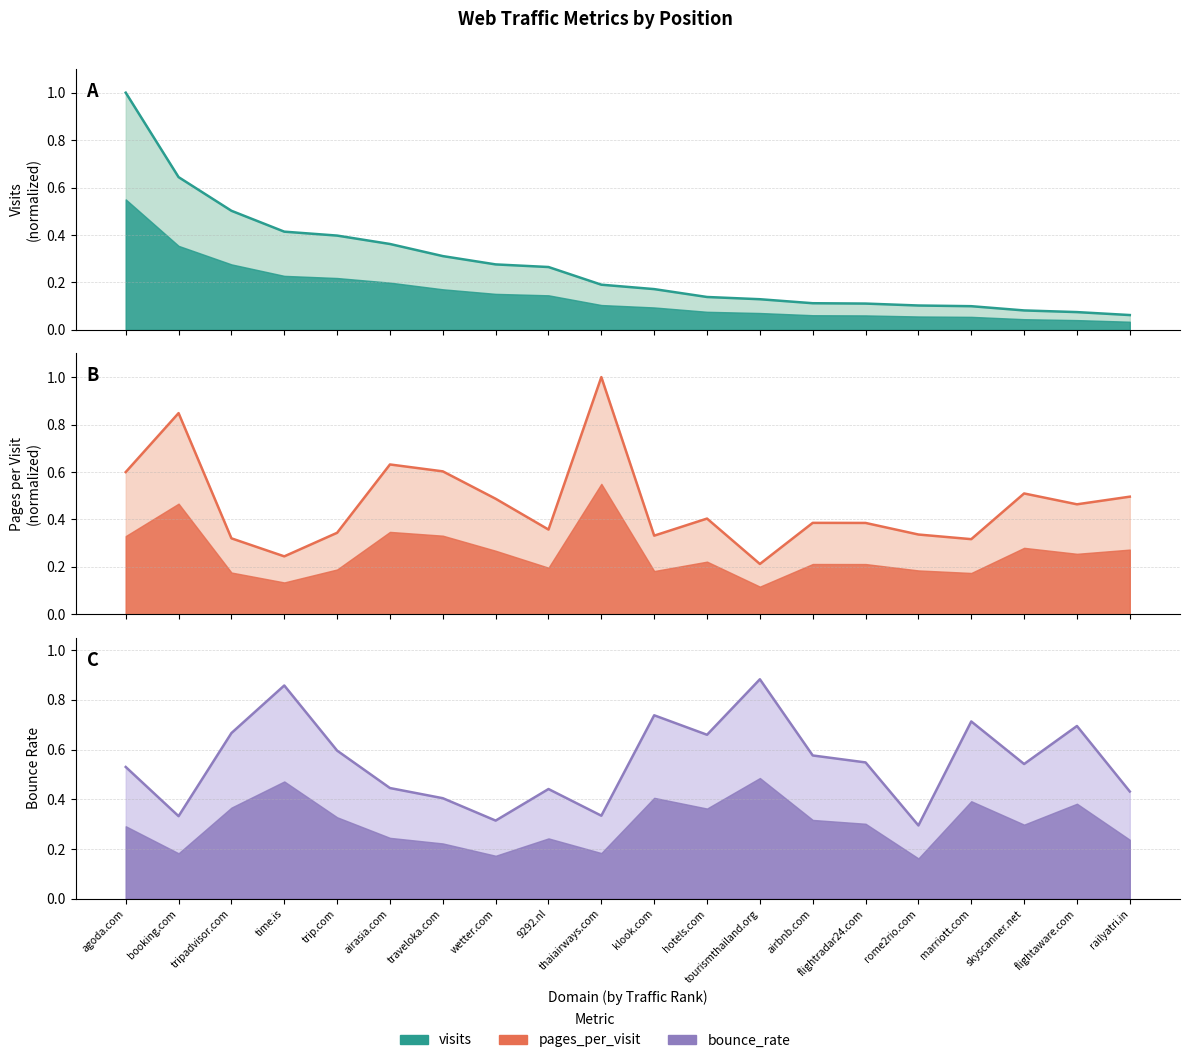

What is the sum of all bounce_rate values?

11.0